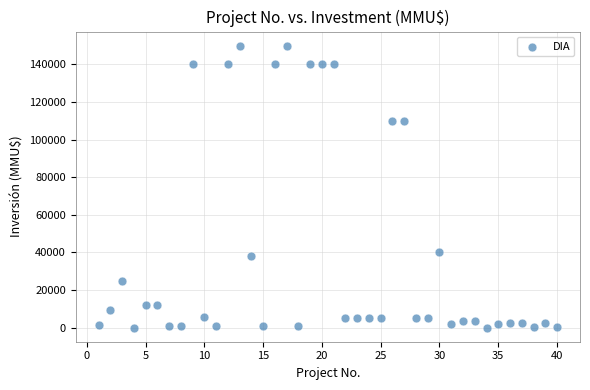

What is the range of X values (max minus min)?

39